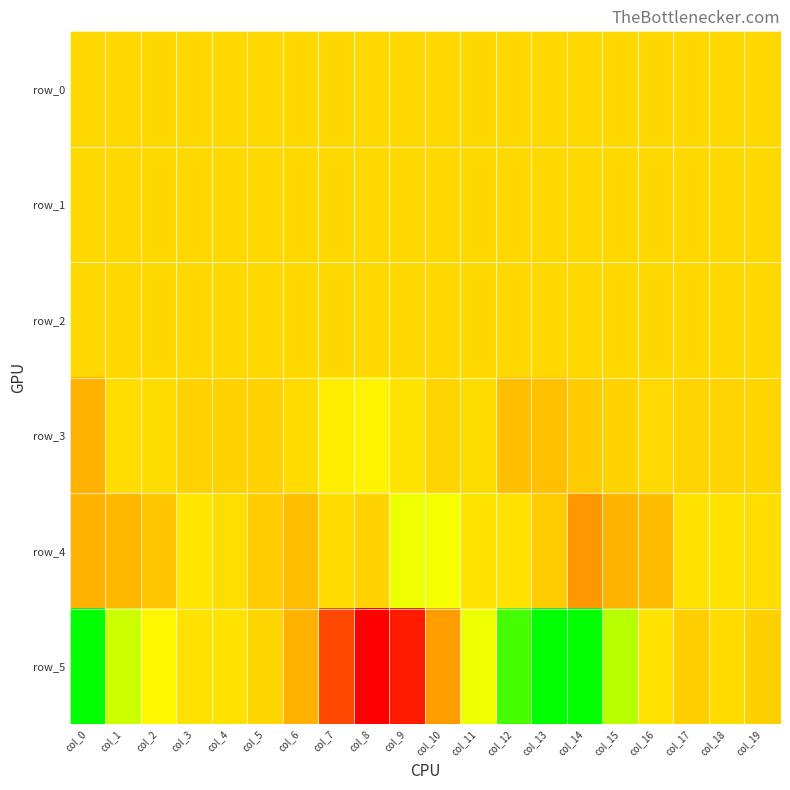

How many negative values does the row_0 series have?

9